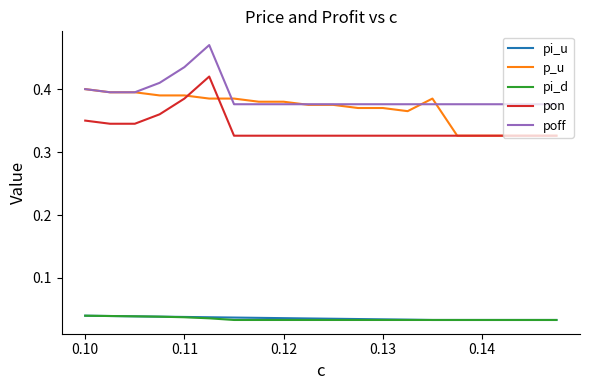

True or false: pi_d and pon cross at least once.

False